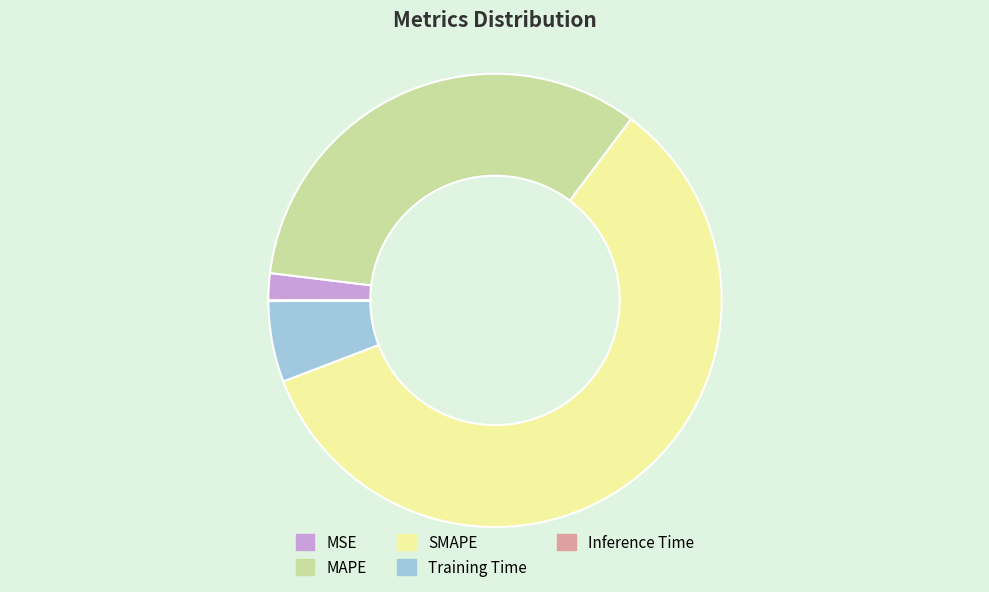

Is there any slice that represents more than half of the pie?

Yes